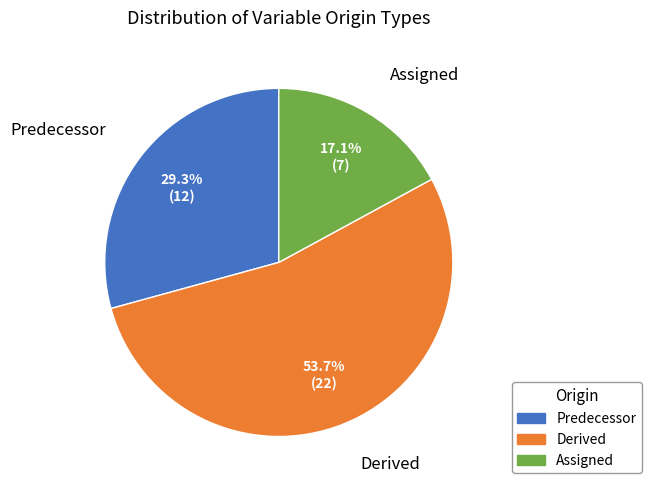

Does any single category account for the majority?

Yes